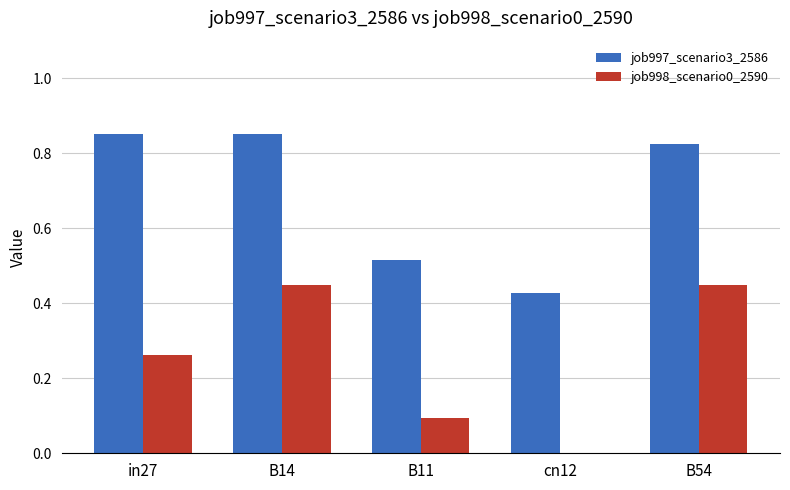

What is the average value of the job997_scenario3_2586 series?

0.7